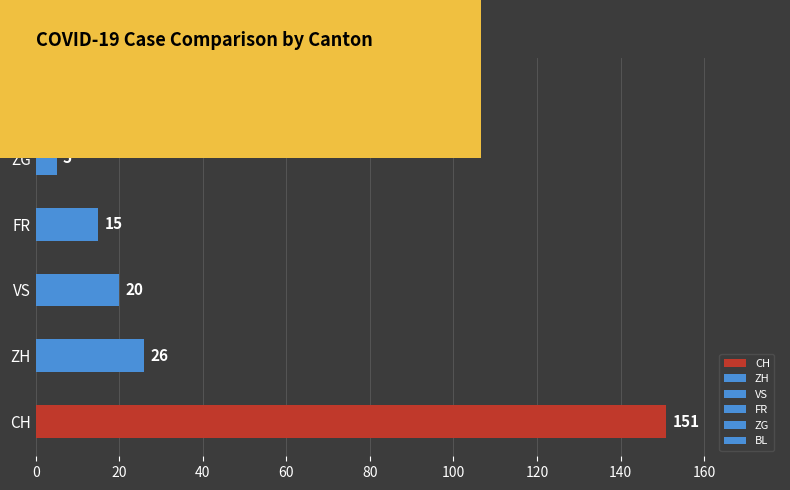

List the labels in order of value, smallest first.

BL, ZG, FR, VS, ZH, CH